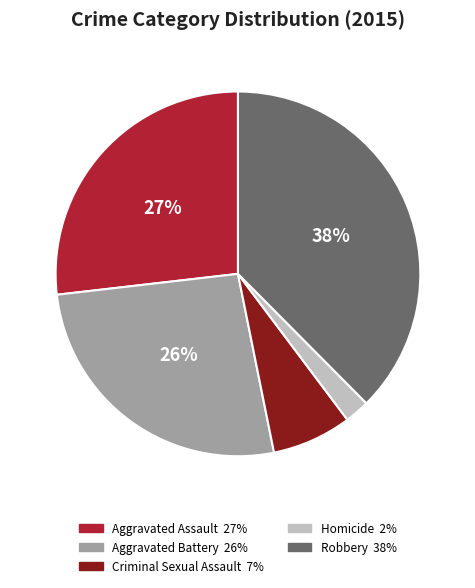

To the nearest percent, what is the average slice percentage?

20%